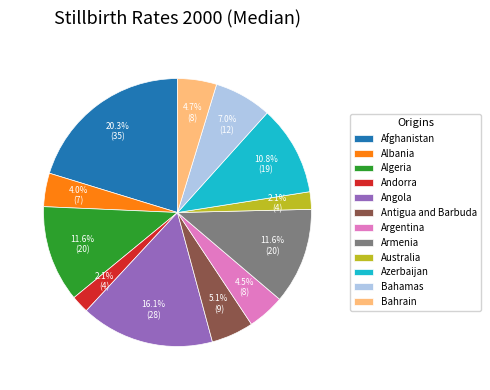

Combined, do Bahamas and Bahrain account for over 50%?

No